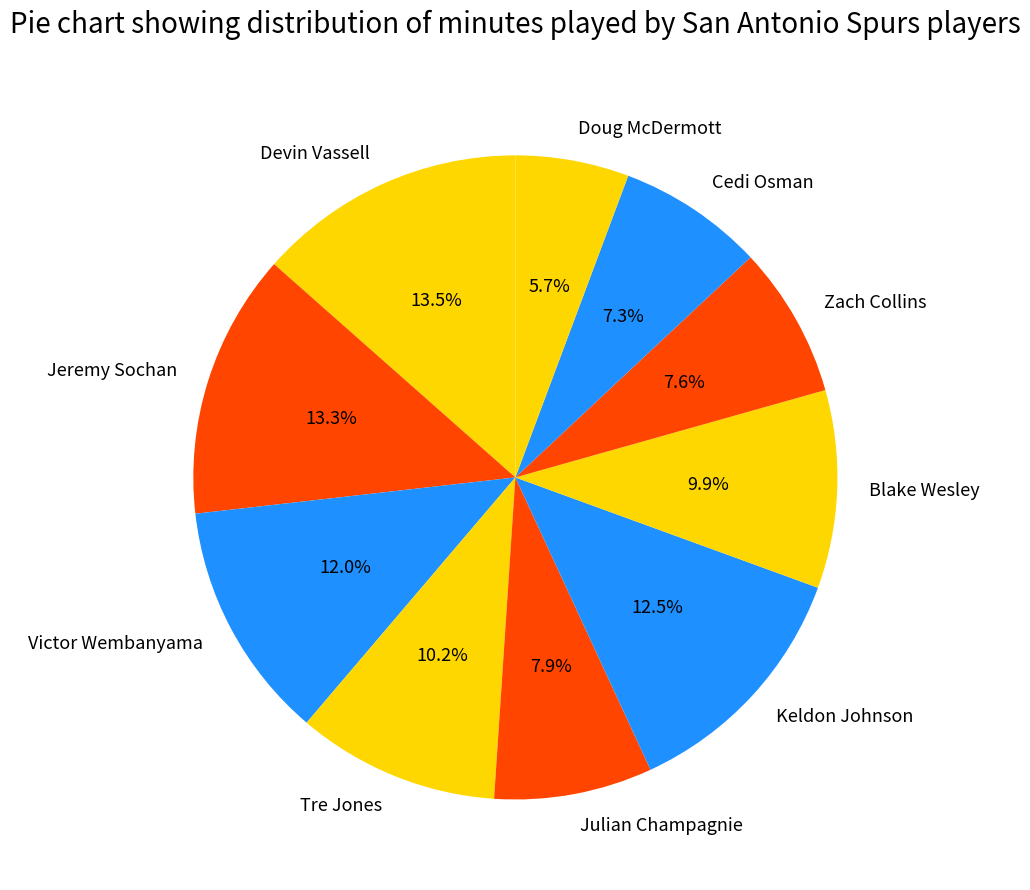

Between Keldon Johnson and Julian Champagnie, which is larger?

Keldon Johnson